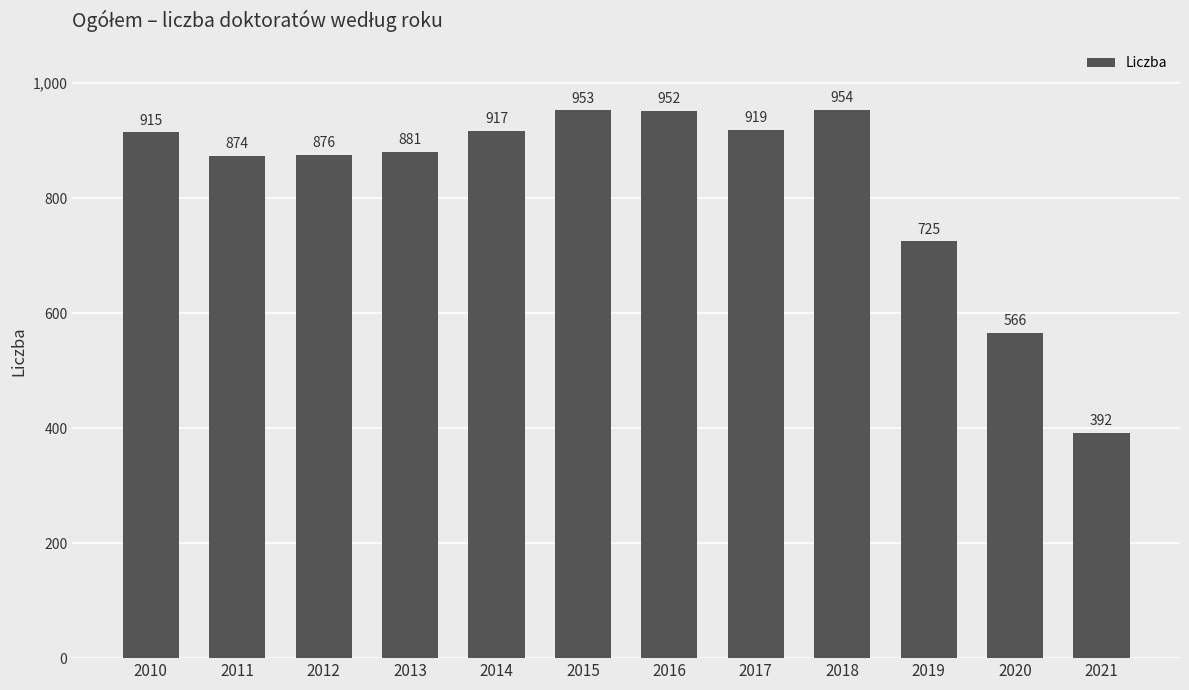

What is the ratio of the value at 2018 to the value at 2014?

1.0